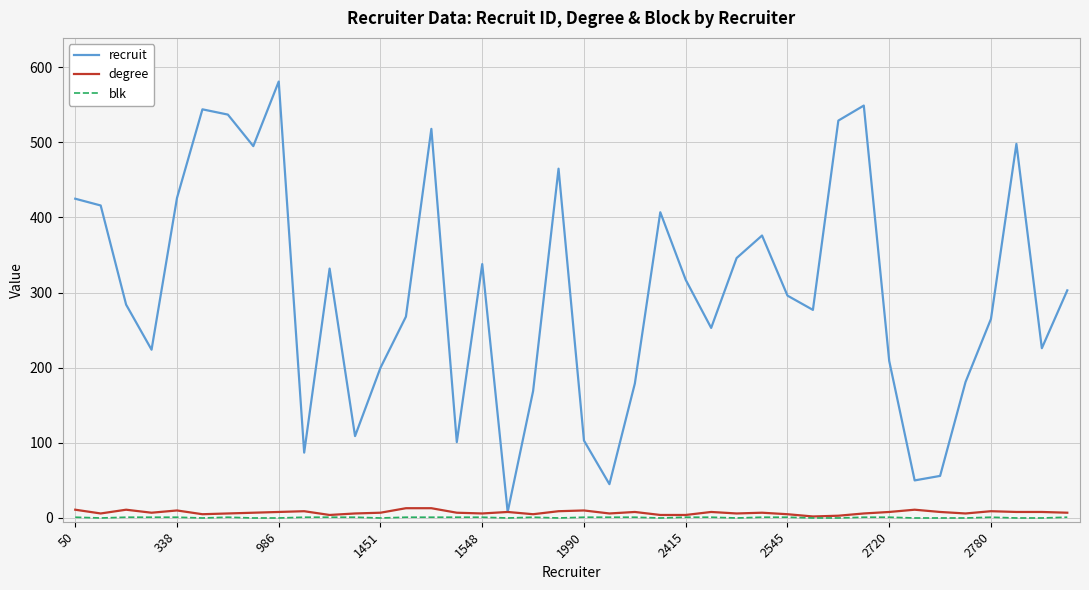

Which series has the largest total across all categories?

recruit